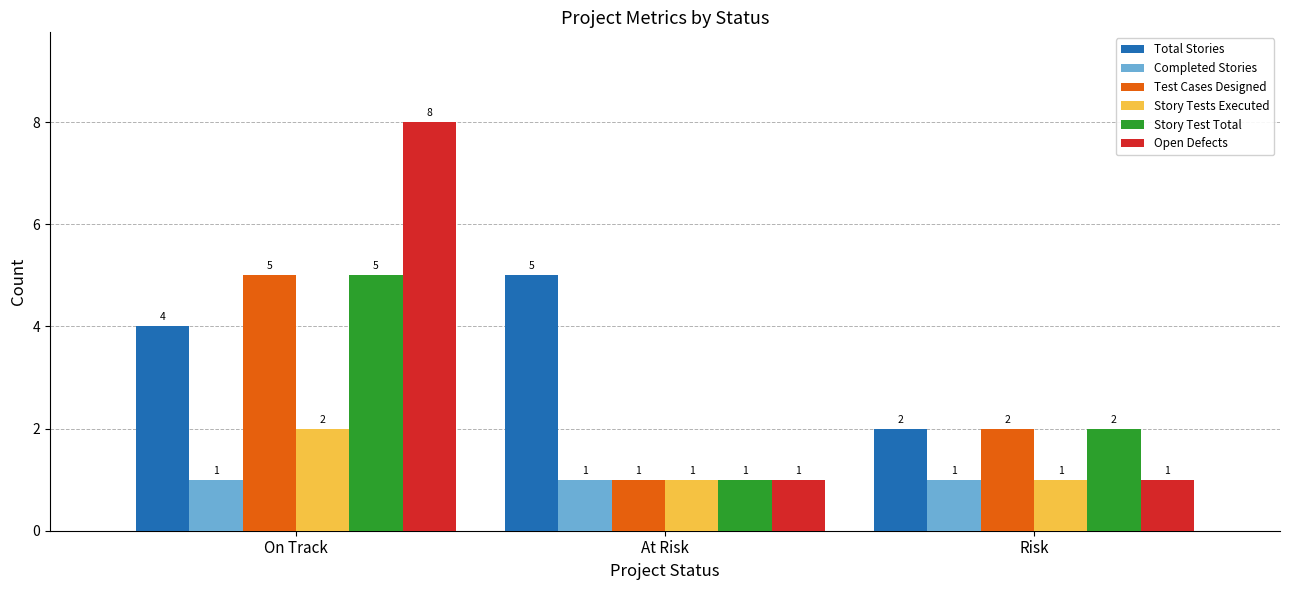

Reading right to left, list all the values displayed in this chart.

Total Stories: Risk=2	At Risk=5	On Track=4
Completed Stories: Risk=1	At Risk=1	On Track=1
Test Cases Designed: Risk=2	At Risk=1	On Track=5
Story Tests Executed: Risk=1	At Risk=1	On Track=2
Story Test Total: Risk=2	At Risk=1	On Track=5
Open Defects: Risk=1	At Risk=1	On Track=8